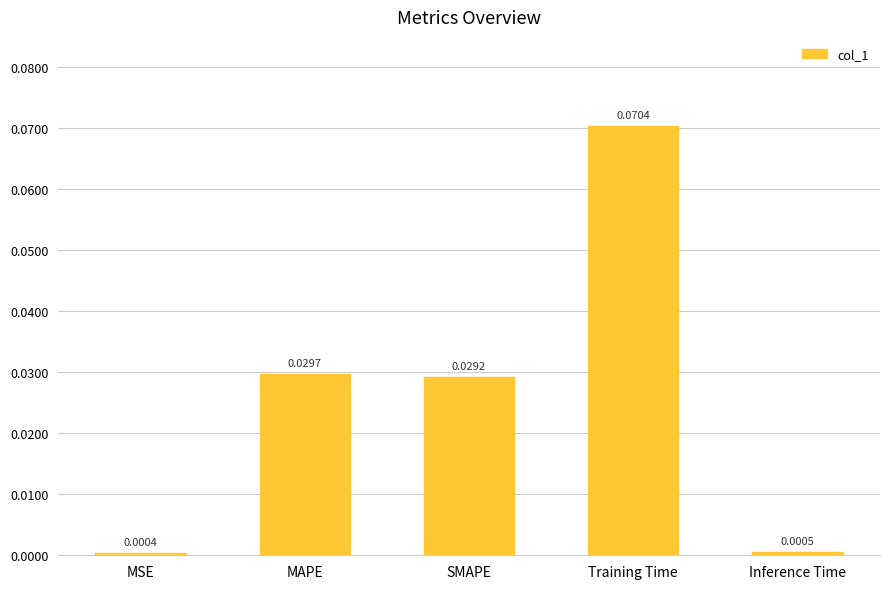

What is the label of the 1st bar from the left?

MSE